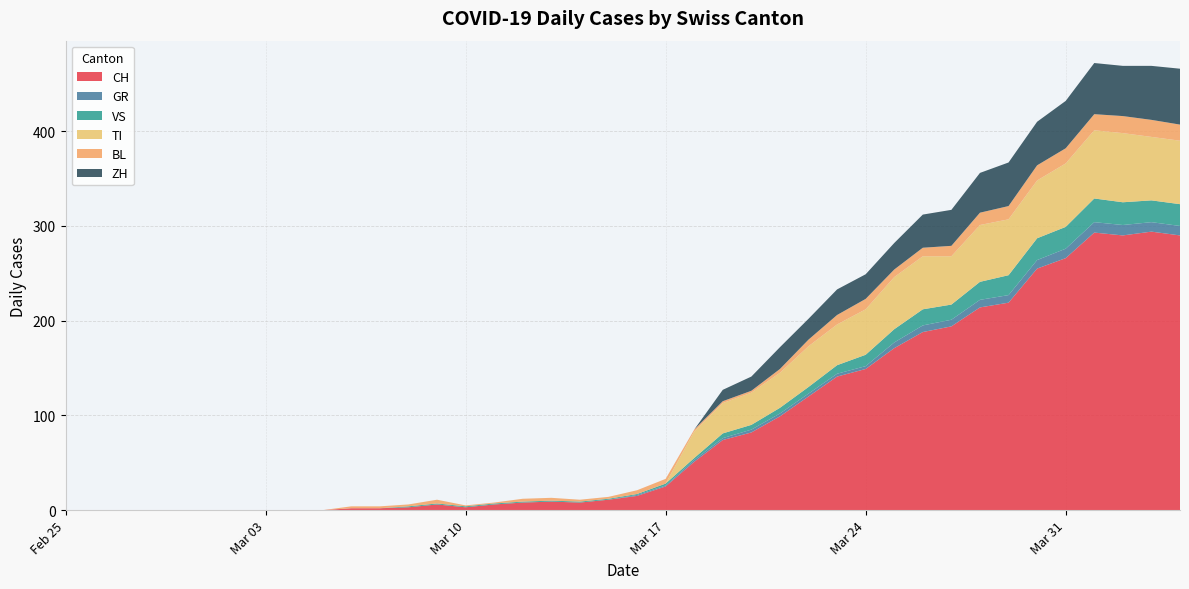

Reading left to right, what are all the values shown in this chart?

CH: 2020-02-25=0	2020-02-26=0	2020-02-27=0	2020-02-28=0	2020-02-29=0	2020-03-01=0	2020-03-02=0	2020-03-03=0	2020-03-04=0	2020-03-05=0	2020-03-06=2	2020-03-07=2	2020-03-08=3	2020-03-09=6	2020-03-10=3	2020-03-11=6	2020-03-12=8	2020-03-13=9	2020-03-14=8	2020-03-15=11	2020-03-16=15	2020-03-17=25	2020-03-18=51	2020-03-19=74	2020-03-20=82	2020-03-21=99	2020-03-22=120	2020-03-23=141	2020-03-24=149	2020-03-25=171	2020-03-26=188	2020-03-27=194	2020-03-28=214	2020-03-29=219	2020-03-30=255	2020-03-31=266	2020-04-01=293	2020-04-02=290	2020-04-03=294	2020-04-04=290
GR: 2020-02-25=0	2020-02-26=0	2020-02-27=0	2020-02-28=0	2020-02-29=0	2020-03-01=0	2020-03-02=0	2020-03-03=0	2020-03-04=0	2020-03-05=0	2020-03-06=0	2020-03-07=0	2020-03-08=0	2020-03-09=0	2020-03-10=0	2020-03-11=0	2020-03-12=0	2020-03-13=0	2020-03-14=0	2020-03-15=0	2020-03-16=1	2020-03-17=1	2020-03-18=2	2020-03-19=2	2020-03-20=3	2020-03-21=3	2020-03-22=3	2020-03-23=3	2020-03-24=3	2020-03-25=6	2020-03-26=7	2020-03-27=7	2020-03-28=8	2020-03-29=8	2020-03-30=9	2020-03-31=10	2020-04-01=11	2020-04-02=11	2020-04-03=10	2020-04-04=10
VS: 2020-02-25=0	2020-02-26=0	2020-02-27=0	2020-02-28=0	2020-02-29=0	2020-03-01=0	2020-03-02=0	2020-03-03=0	2020-03-04=0	2020-03-05=0	2020-03-06=0	2020-03-07=0	2020-03-08=1	2020-03-09=1	2020-03-10=1	2020-03-11=1	2020-03-12=1	2020-03-13=1	2020-03-14=1	2020-03-15=1	2020-03-16=1	2020-03-17=2	2020-03-18=2	2020-03-19=5	2020-03-20=5	2020-03-21=6	2020-03-22=7	2020-03-23=9	2020-03-24=12	2020-03-25=14	2020-03-26=17	2020-03-27=16	2020-03-28=19	2020-03-29=21	2020-03-30=23	2020-03-31=23	2020-04-01=25	2020-04-02=24	2020-04-03=23	2020-04-04=23
TI: 2020-02-25=0	2020-02-26=0	2020-02-27=0	2020-02-28=0	2020-02-29=0	2020-03-01=0	2020-03-02=0	2020-03-03=0	2020-03-04=0	2020-03-05=0	2020-03-06=0	2020-03-07=0	2020-03-08=0	2020-03-09=0	2020-03-10=0	2020-03-11=0	2020-03-12=0	2020-03-13=0	2020-03-14=0	2020-03-15=0	2020-03-16=0	2020-03-17=0	2020-03-18=28	2020-03-19=32	2020-03-20=34	2020-03-21=37	2020-03-22=43	2020-03-23=43	2020-03-24=48	2020-03-25=55	2020-03-26=56	2020-03-27=51	2020-03-28=60	2020-03-29=59	2020-03-30=61	2020-03-31=67	2020-04-01=72	2020-04-02=73	2020-04-03=67	2020-04-04=67
BL: 2020-02-25=0	2020-02-26=0	2020-02-27=0	2020-02-28=0	2020-02-29=0	2020-03-01=0	2020-03-02=0	2020-03-03=0	2020-03-04=0	2020-03-05=0	2020-03-06=2	2020-03-07=2	2020-03-08=2	2020-03-09=4	2020-03-10=1	2020-03-11=1	2020-03-12=3	2020-03-13=3	2020-03-14=2	2020-03-15=2	2020-03-16=4	2020-03-17=5	2020-03-18=2	2020-03-19=2	2020-03-20=2	2020-03-21=4	2020-03-22=7	2020-03-23=10	2020-03-24=11	2020-03-25=8	2020-03-26=9	2020-03-27=11	2020-03-28=13	2020-03-29=14	2020-03-30=16	2020-03-31=16	2020-04-01=17	2020-04-02=18	2020-04-03=18	2020-04-04=17
ZH: 2020-02-25=0	2020-02-26=0	2020-02-27=0	2020-02-28=0	2020-02-29=0	2020-03-01=0	2020-03-02=0	2020-03-03=0	2020-03-04=0	2020-03-05=0	2020-03-06=0	2020-03-07=0	2020-03-08=0	2020-03-09=0	2020-03-10=0	2020-03-11=0	2020-03-12=0	2020-03-13=0	2020-03-14=0	2020-03-15=0	2020-03-16=0	2020-03-17=0	2020-03-18=0	2020-03-19=12	2020-03-20=15	2020-03-21=23	2020-03-22=22	2020-03-23=27	2020-03-24=26	2020-03-25=28	2020-03-26=35	2020-03-27=38	2020-03-28=42	2020-03-29=46	2020-03-30=46	2020-03-31=50	2020-04-01=54	2020-04-02=53	2020-04-03=57	2020-04-04=59